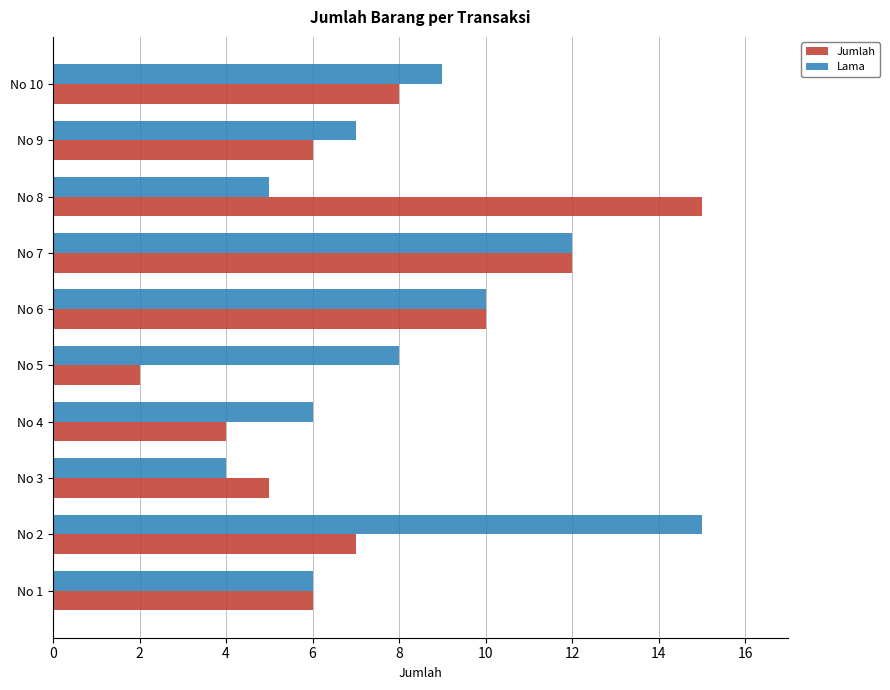

True or false: Lama has a value of 2 at No 1.

False